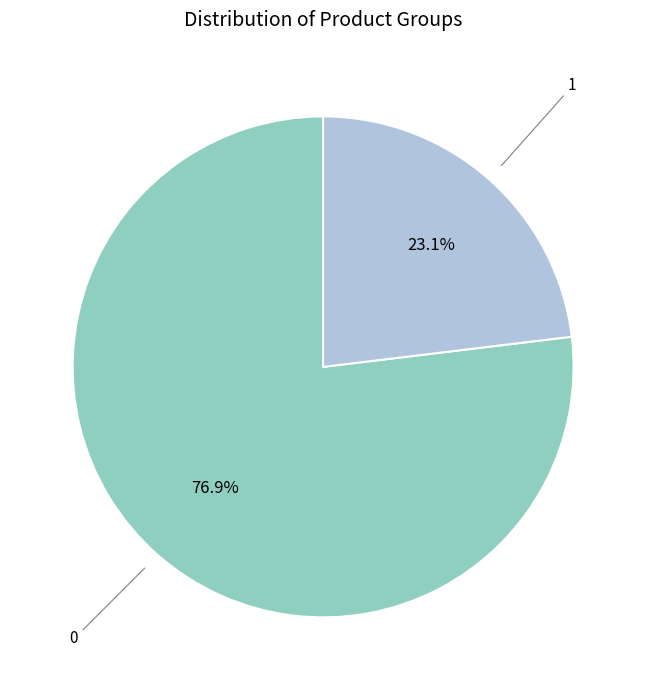

To the nearest percent, what is the average slice percentage?

50%